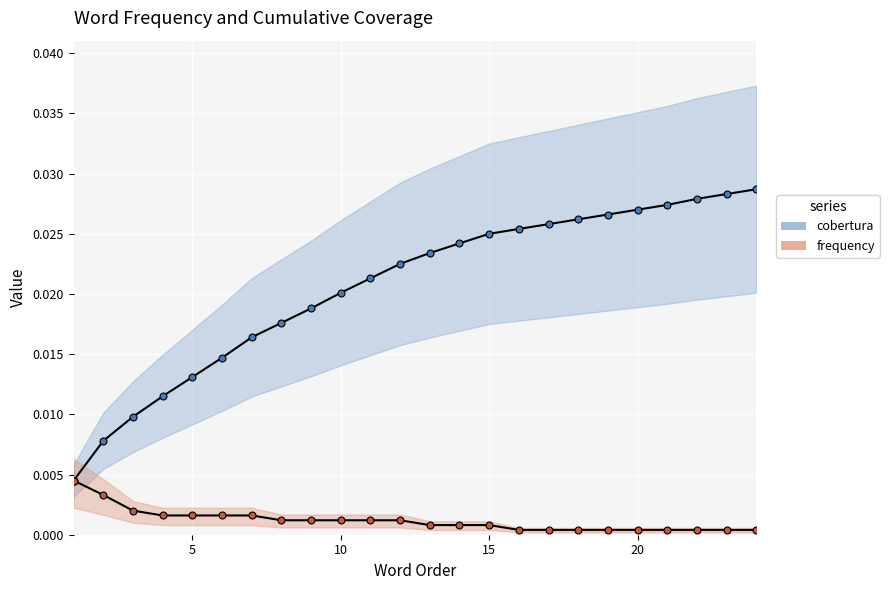

What is the sum of all cobertura values?

0.5